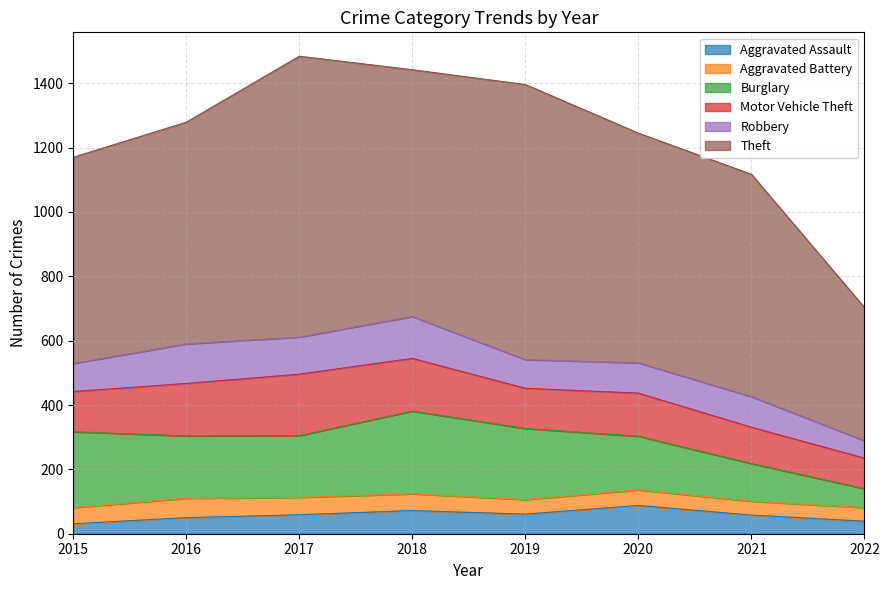

What is the difference between the maximum and minimum values in the Aggravated Assault series?

57